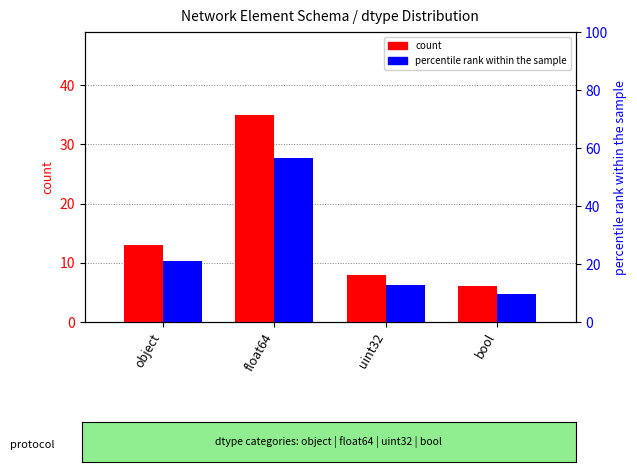

What is the label of the 2nd bar from the right?

uint32